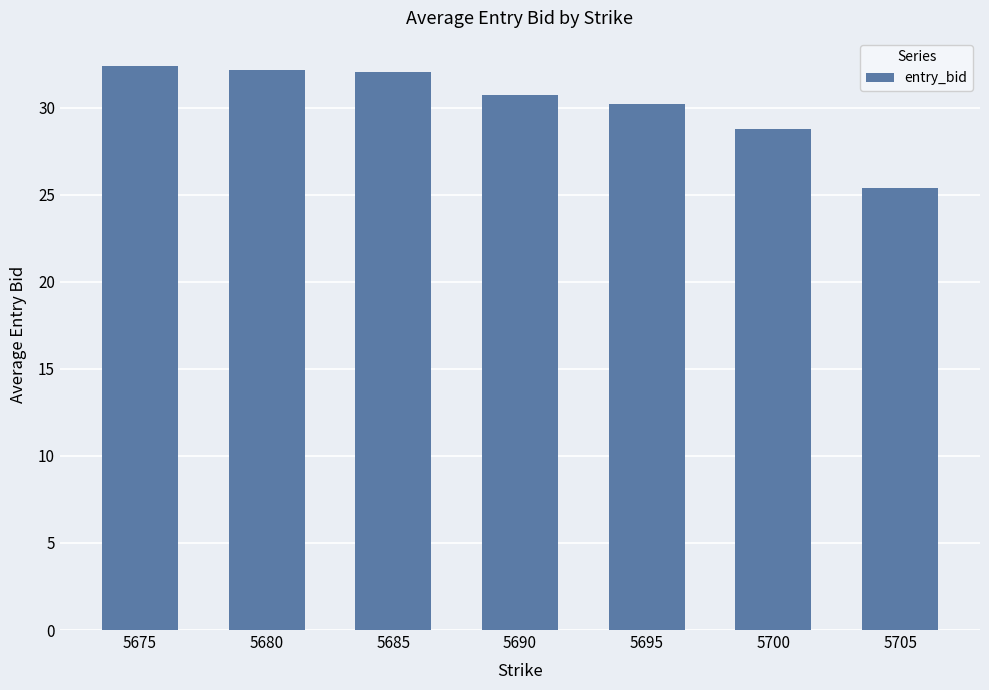

What is the difference between the maximum and minimum values?

7.0